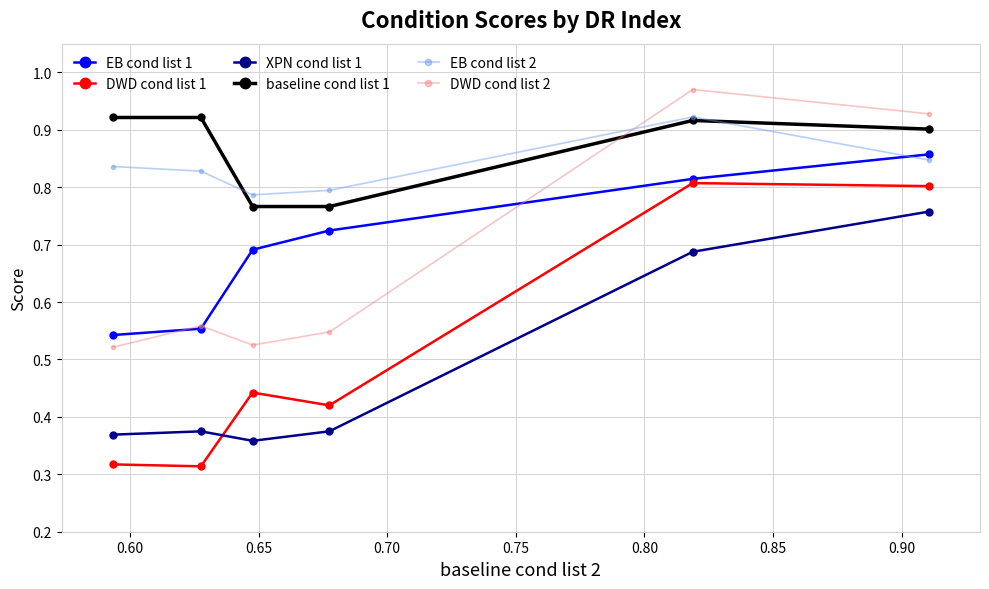

True or false: DWD cond list 2 has more than 2 interior local peaks.

False